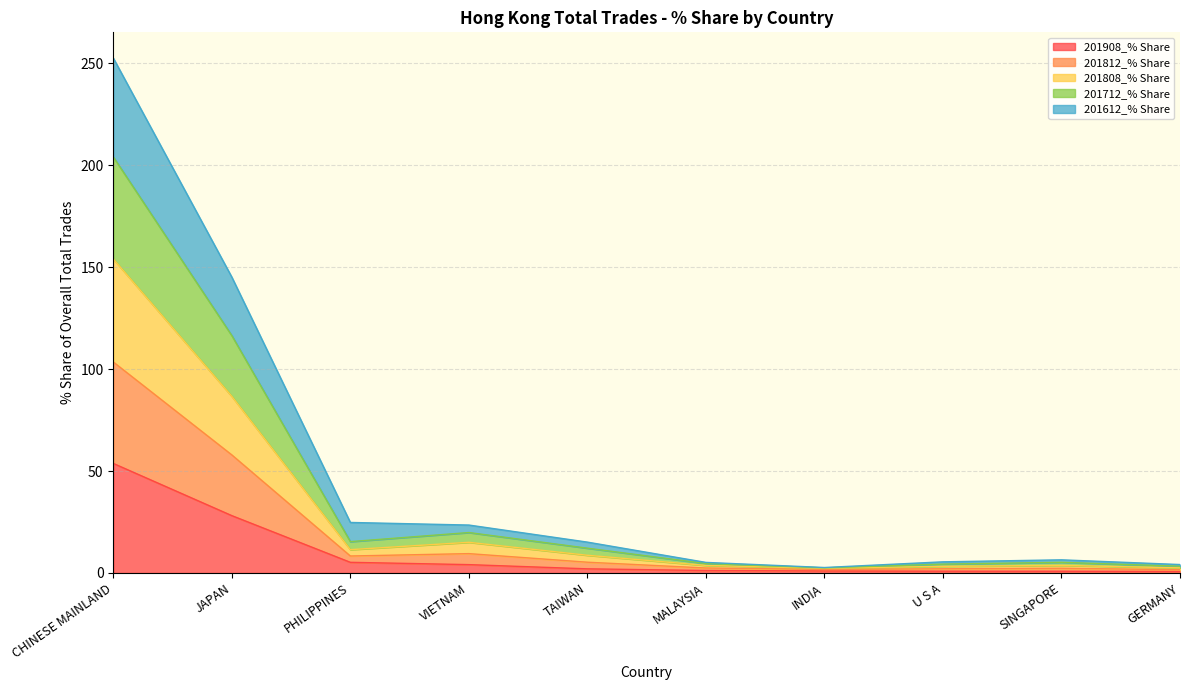

What is the total value across all series at MALAYSIA?

5.2